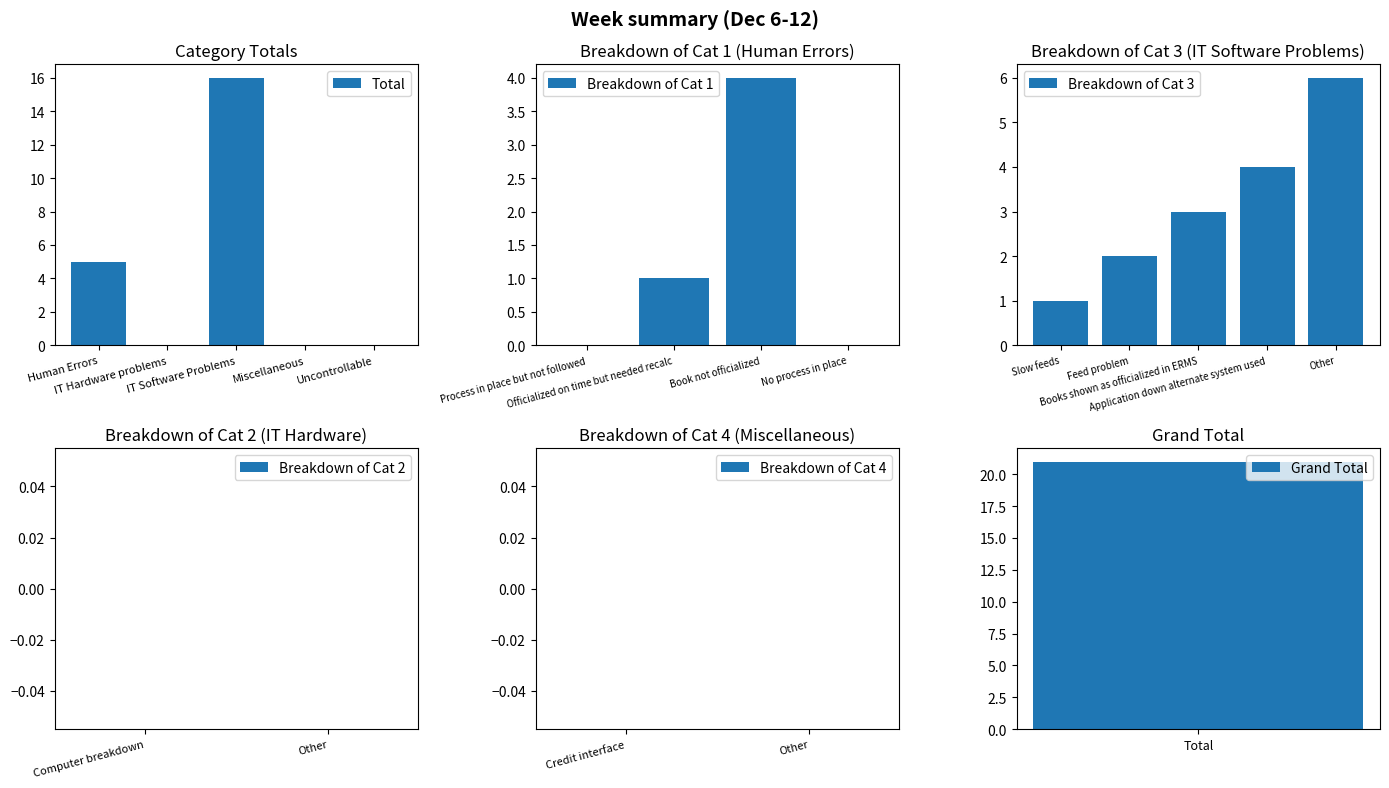

Are the bars grouped side by side (vs. stacked)?

No